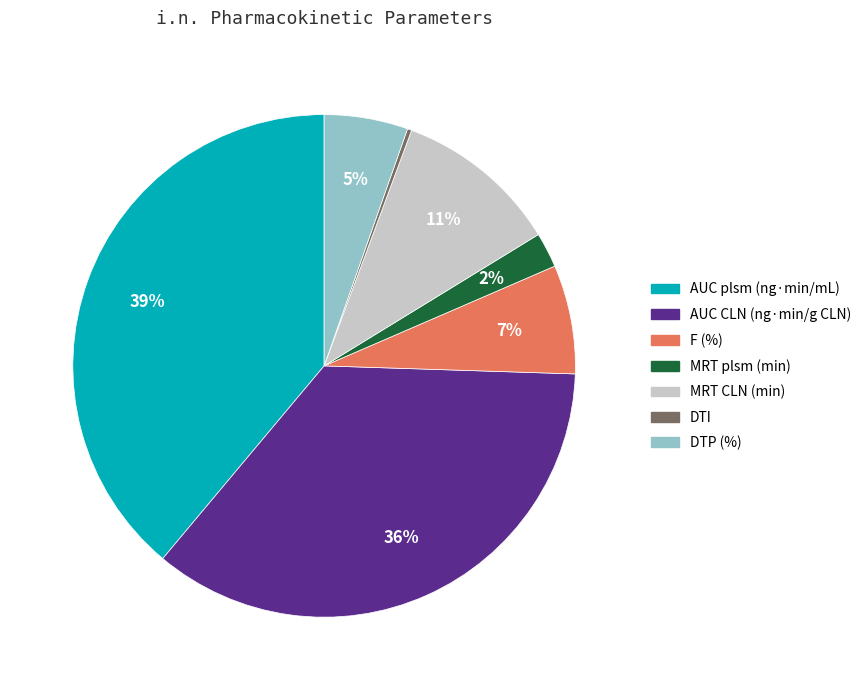

True or false: AUC plsm (ng·min/mL) accounts for 39% of the total.

True